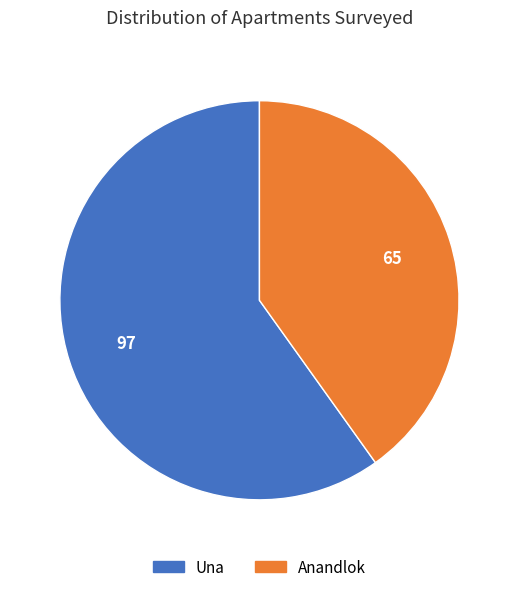

What is the smallest slice in the pie chart?

Anandlok